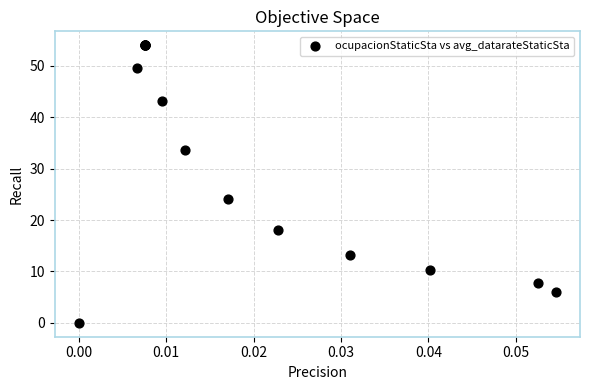

What Y value in the scatter plot is closest to 27?

24.0